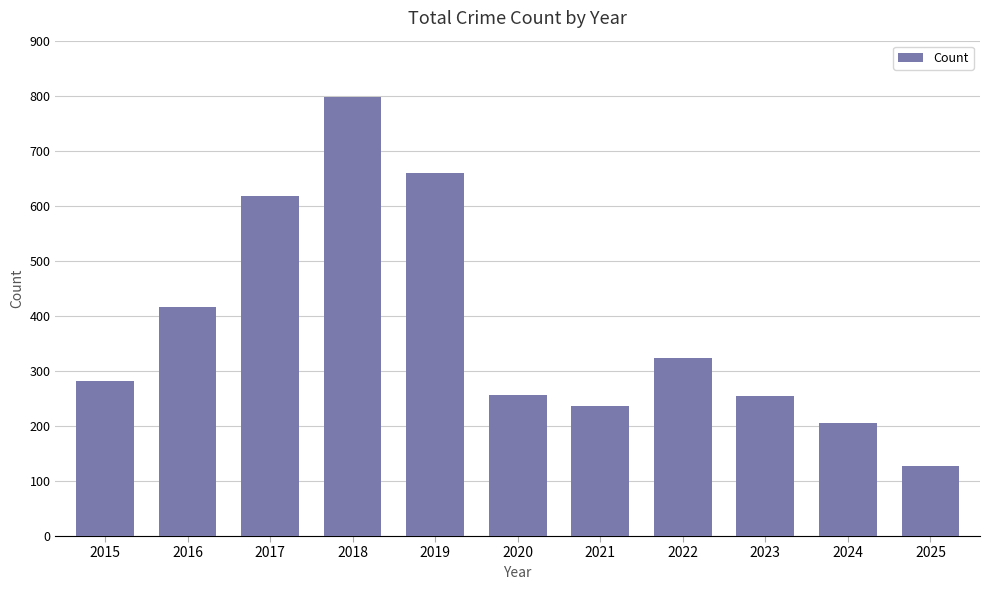

What is the minimum value shown in the chart?

128